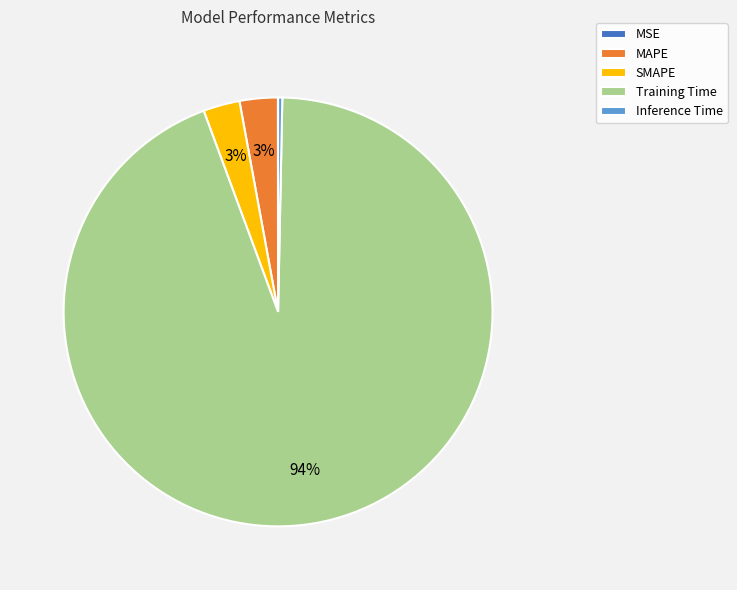

The SMAPE slice represents 10% of the pie. True or false?

False